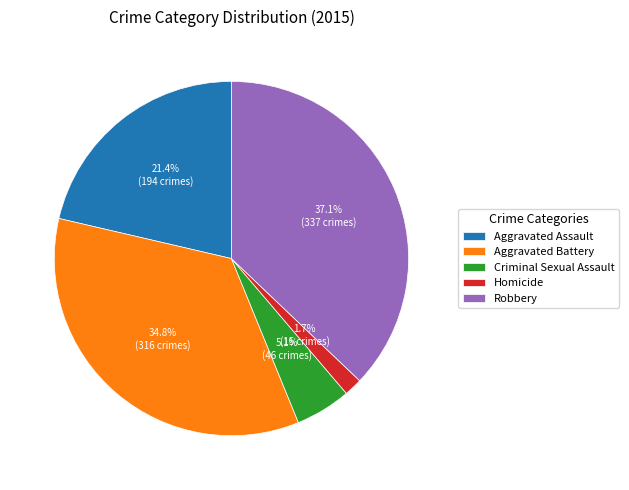

What percentage do Robbery and Criminal Sexual Assault together represent?

42.2%